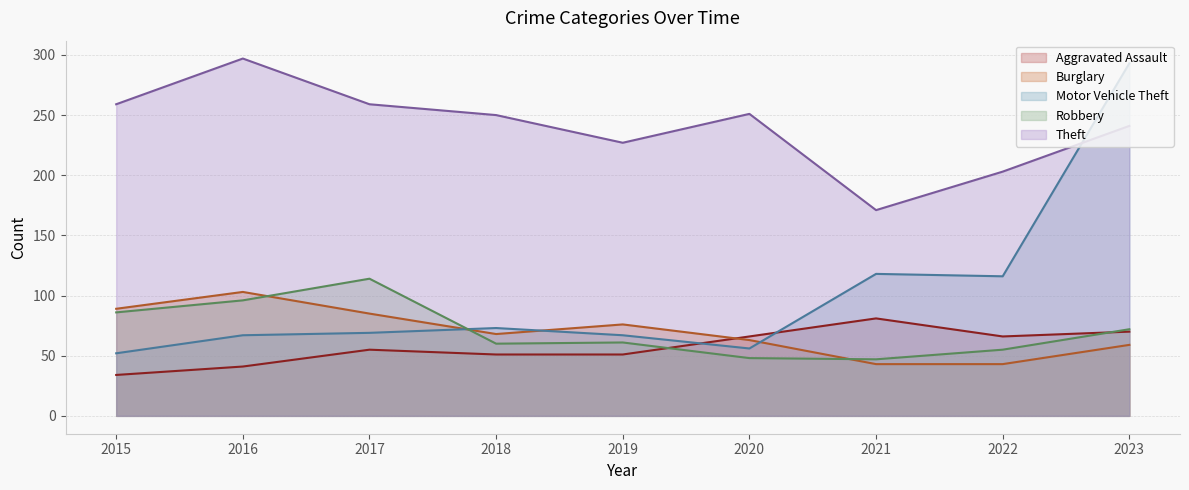

What are all the series names shown in the legend?

Aggravated Assault, Burglary, Motor Vehicle Theft, Robbery, Theft